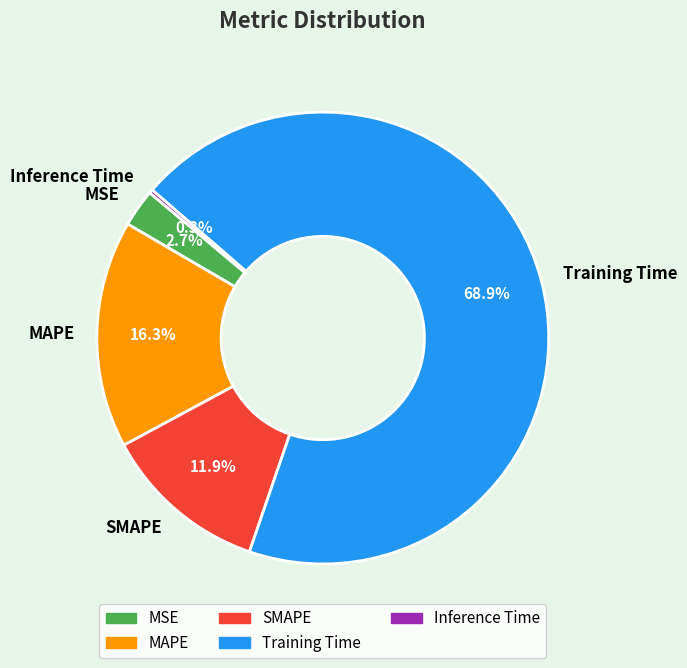

What portion of the pie excludes MSE?

97.3%